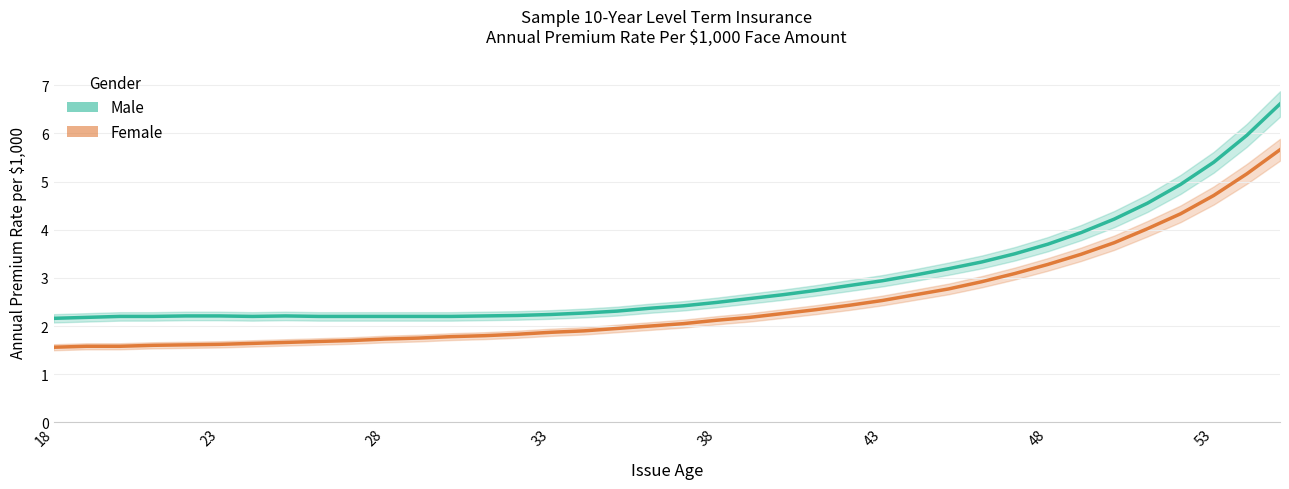

How many categories are shown in the chart?

38